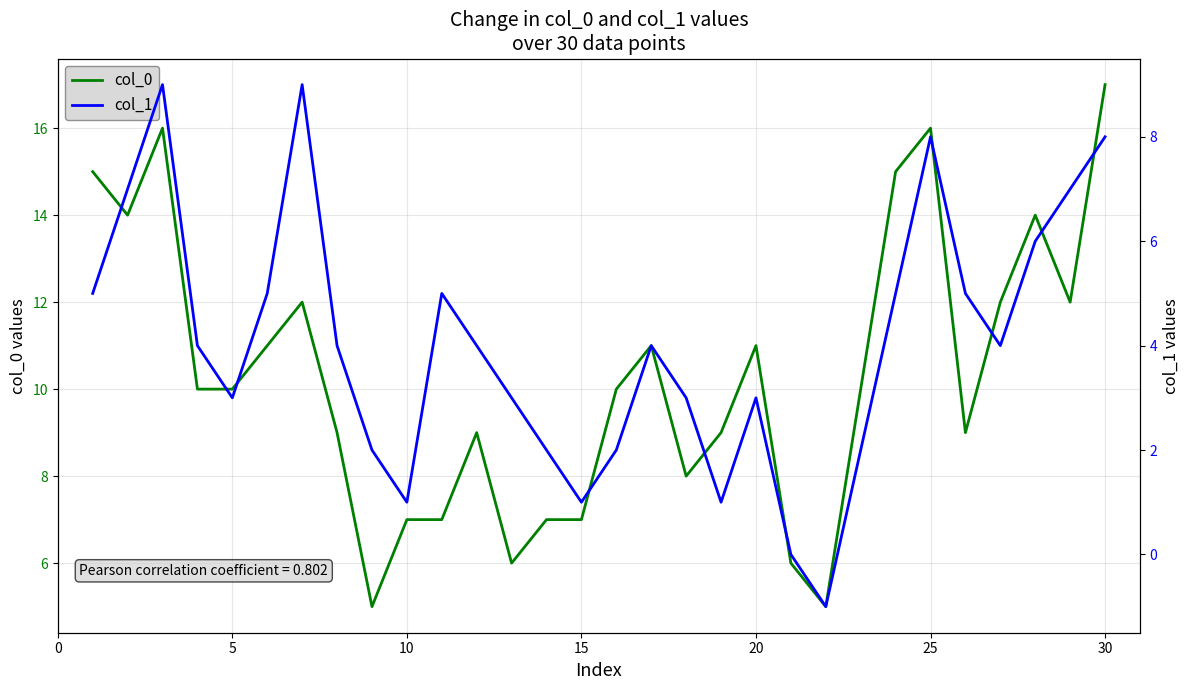

True or false: col_0 has more than 2 points higher than both neighbors.

True